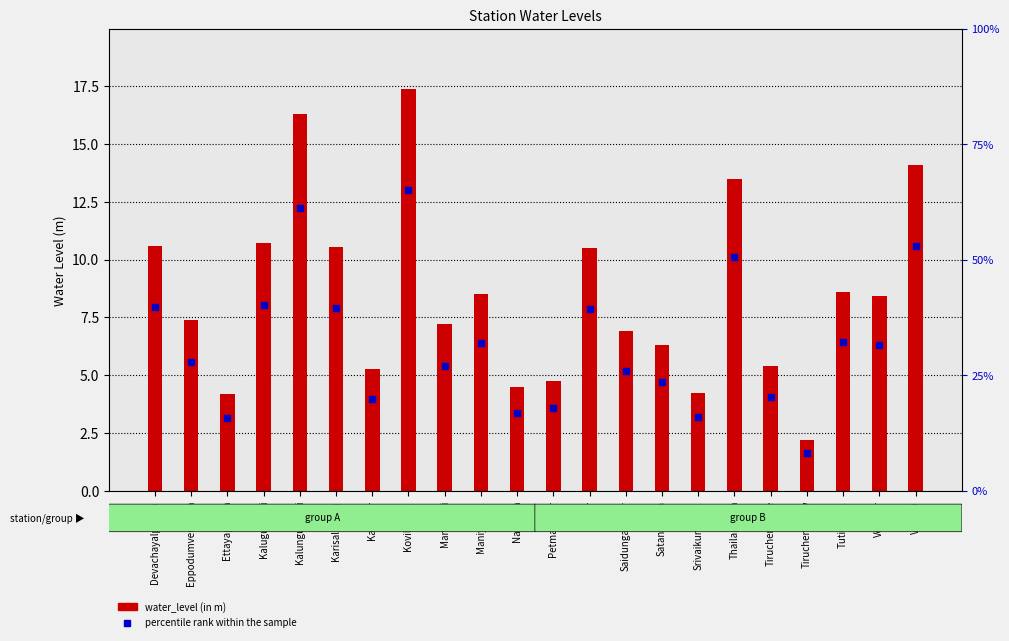

Between Maniyachi1 and Nazareth, which is larger?

Maniyachi1